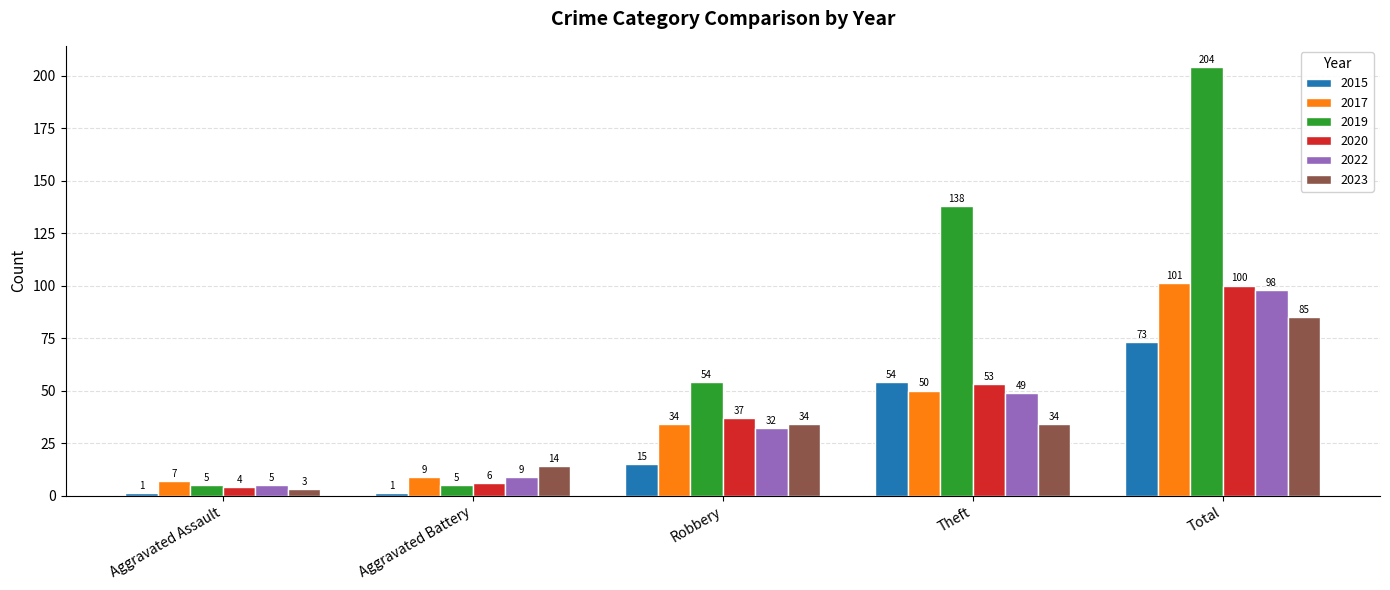

List the series in order of their peak value, lowest first.

2015, 2023, 2022, 2020, 2017, 2019